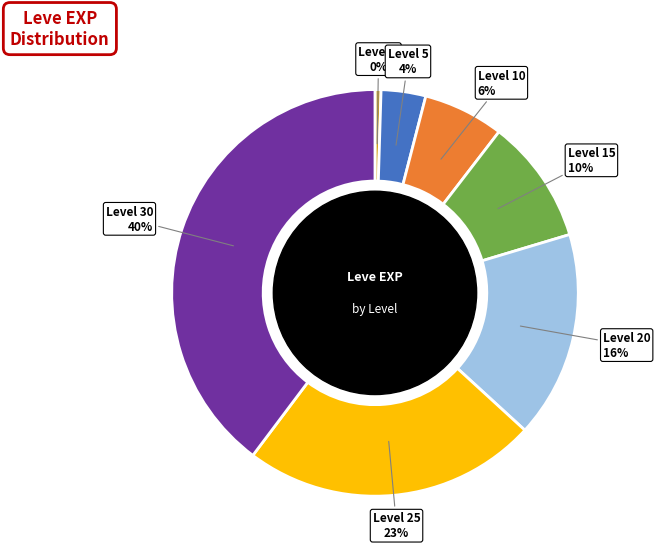

Does any single category account for the majority?

No